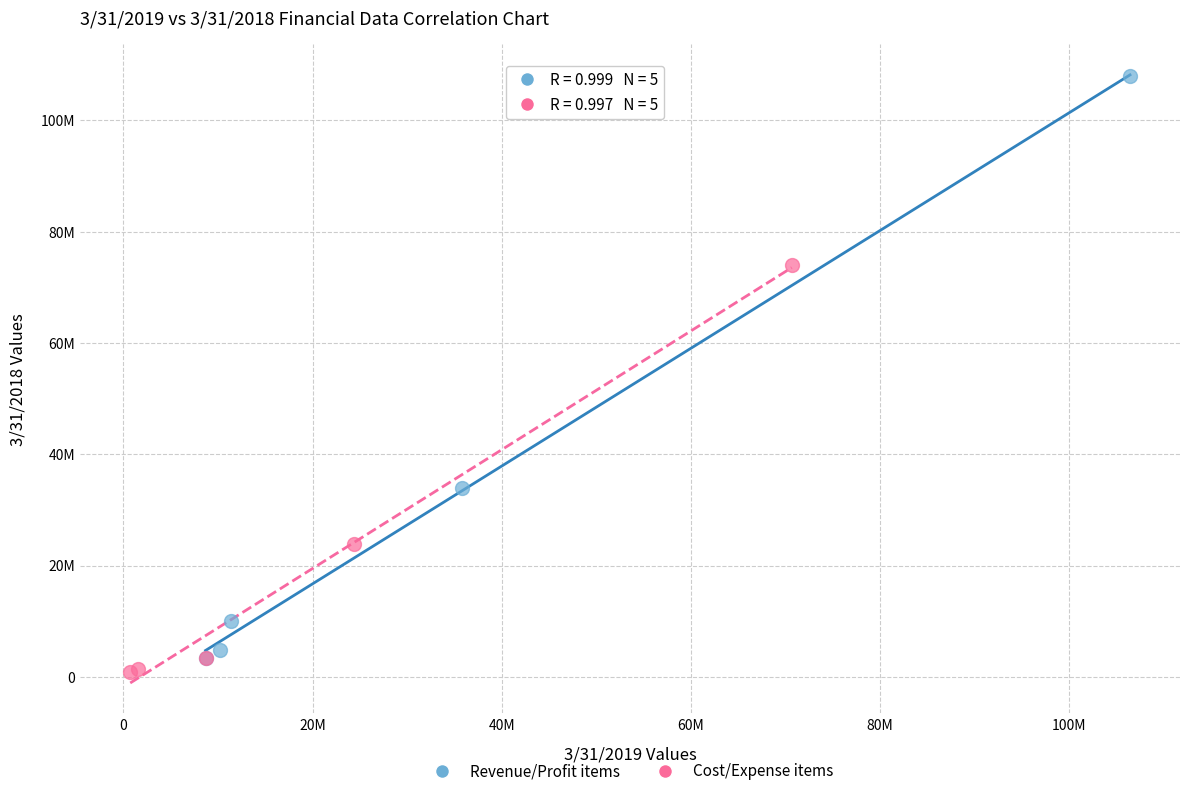

What are all the series names shown in the legend?

Revenue/Profit items, Cost/Expense items